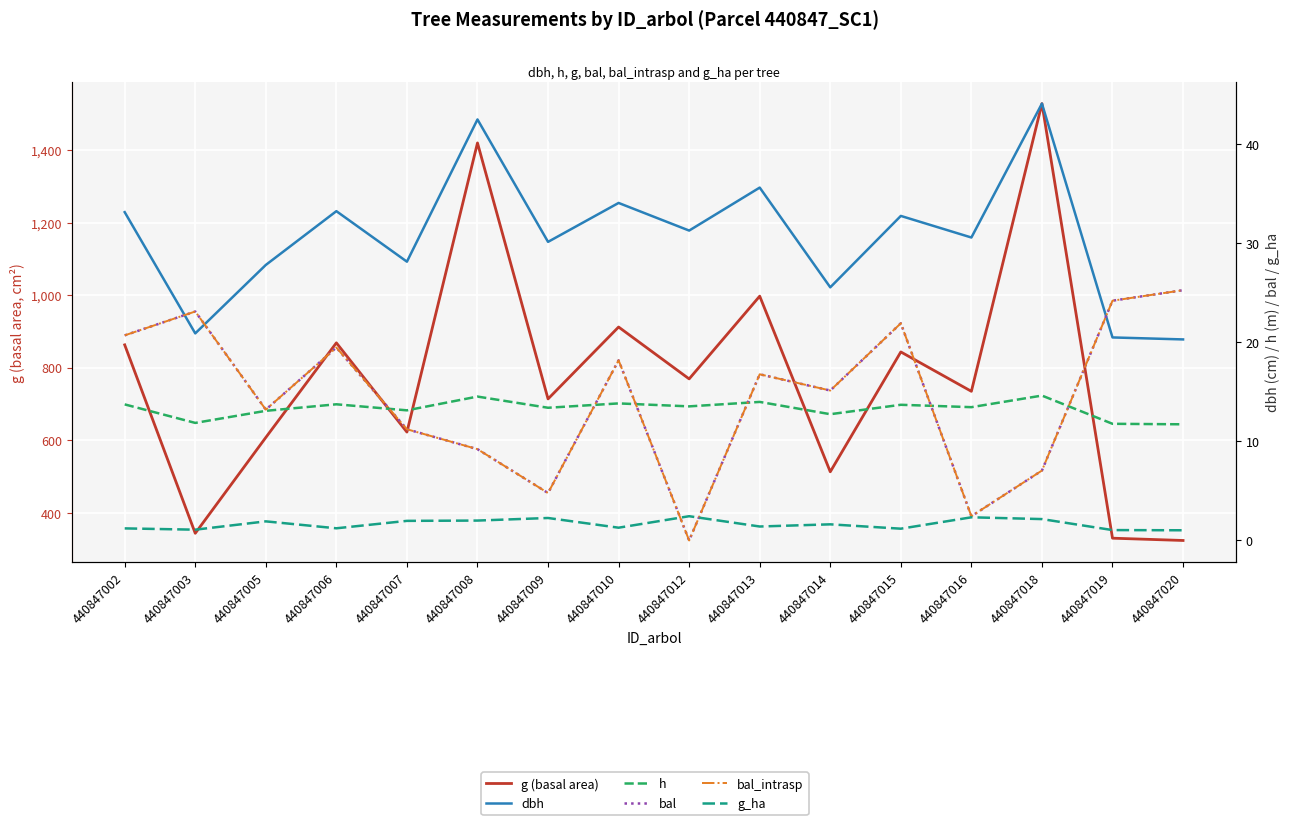

True or false: dbh and h intersect in this chart.

False